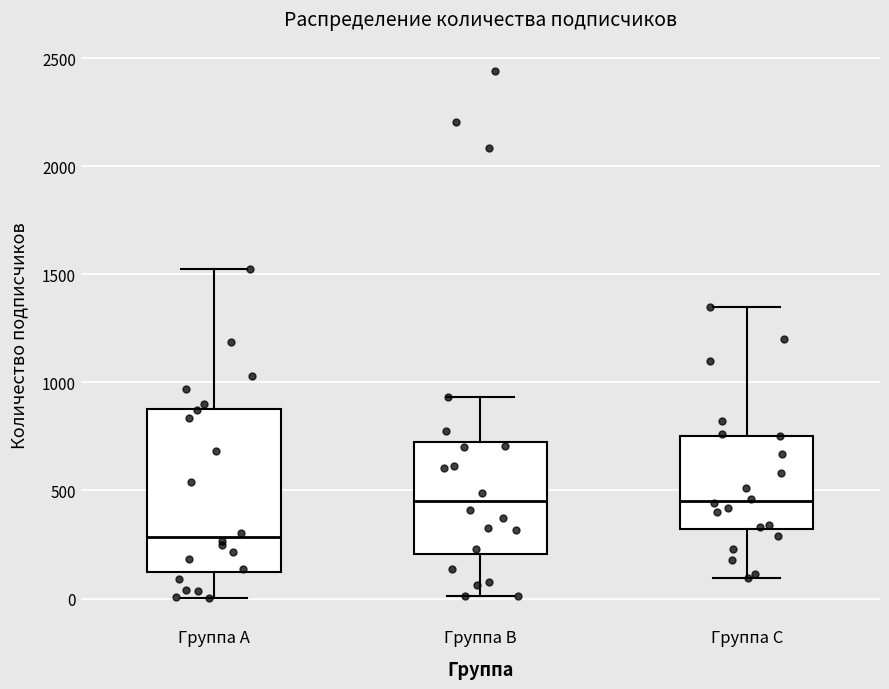

Reading left to right, read every box against the y-axis: the position of its median line, the range the box covers, and the ends of its whiskers. The values are not printed on the chart, so give them approximately, as read against the axis.

Группа A: median 300, box 100 to 900, whiskers 0 to 1500
Группа B: median 450, box 200 to 700, whiskers 0 to 950
Группа C: median 450, box 300 to 750, whiskers 100 to 1350